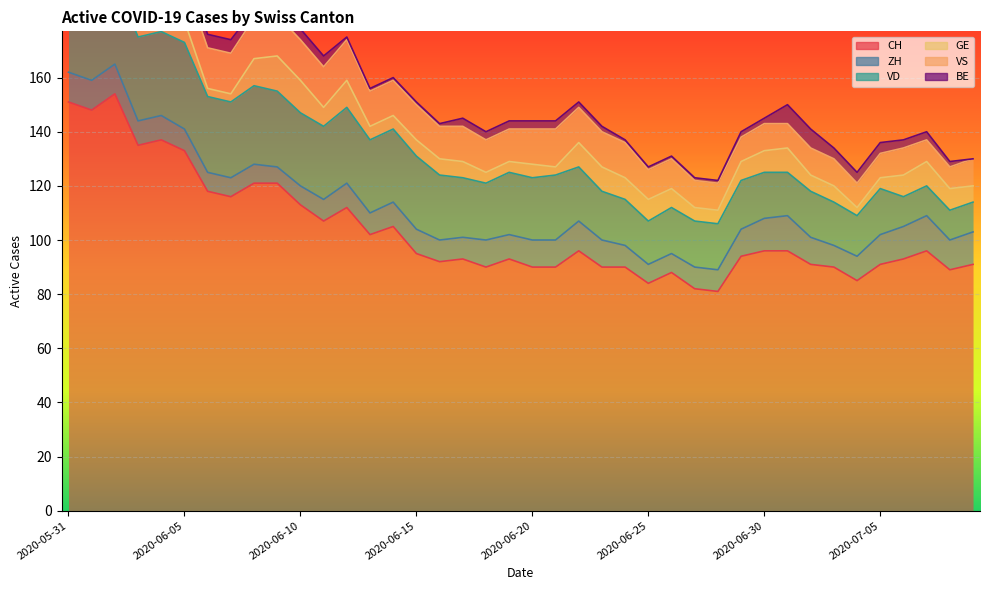

Count the number of categories in the chart.

40